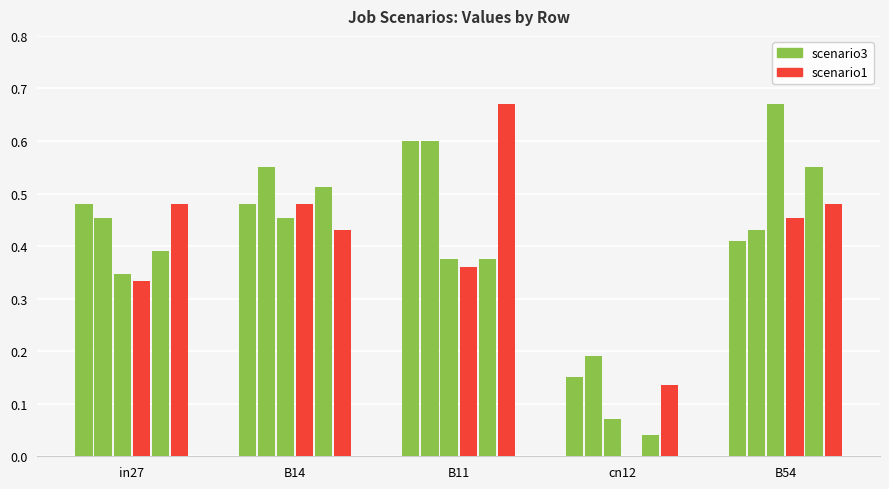

How many series are shown in this chart?

6